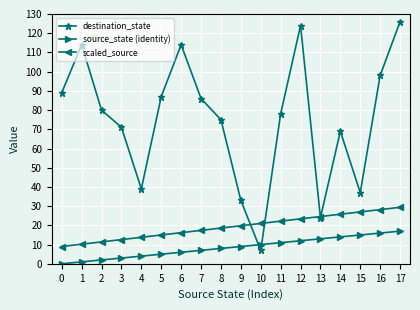

What is the value of the destination_state point at the 5th from the left?

39.0